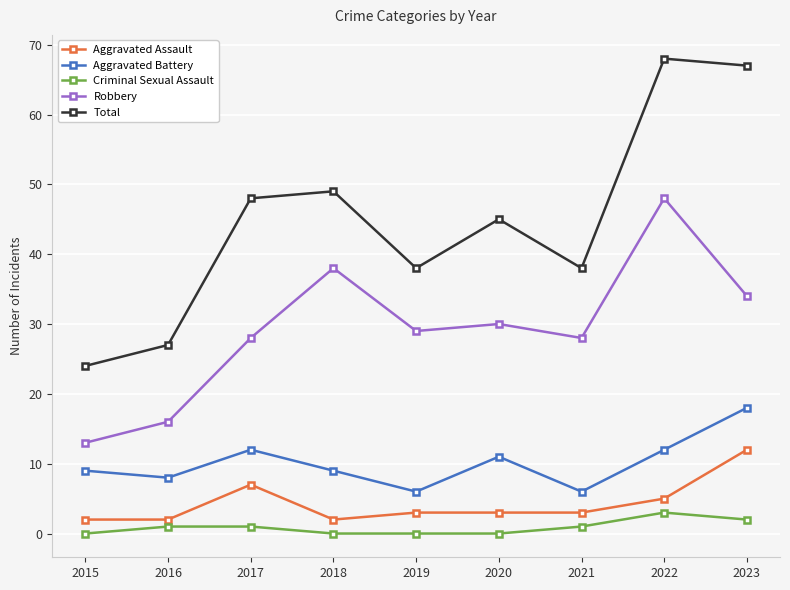

True or false: Robbery and Aggravated Battery intersect in this chart.

False